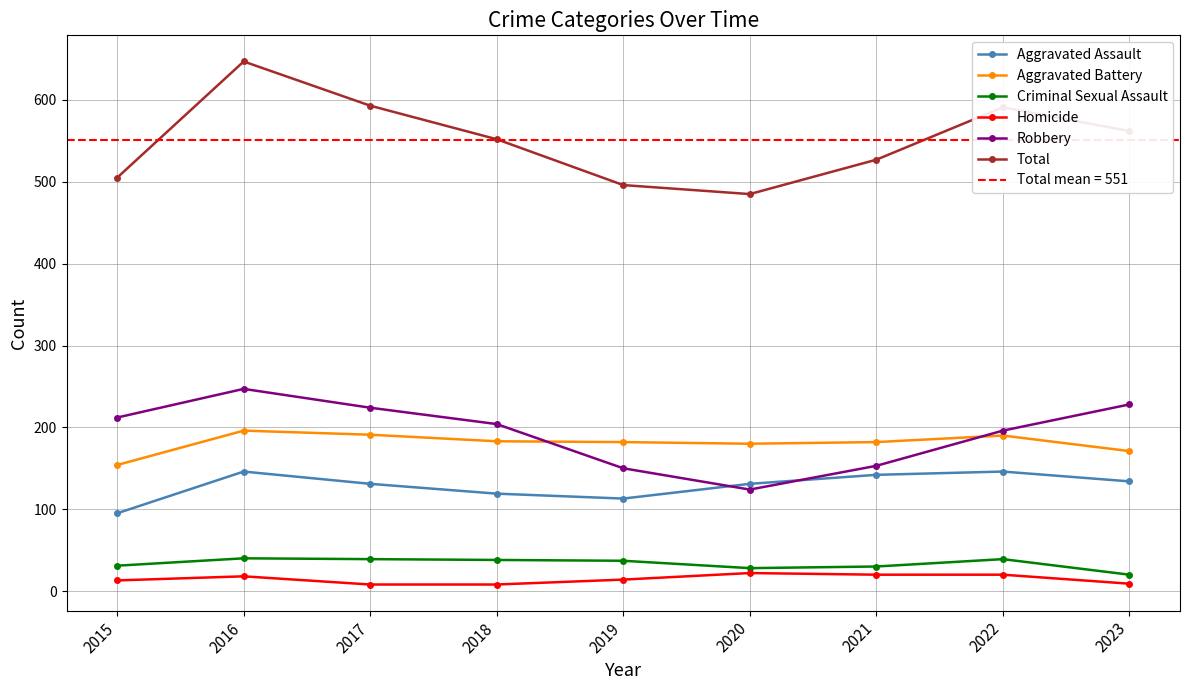

Does the chart have visible grid lines?

Yes